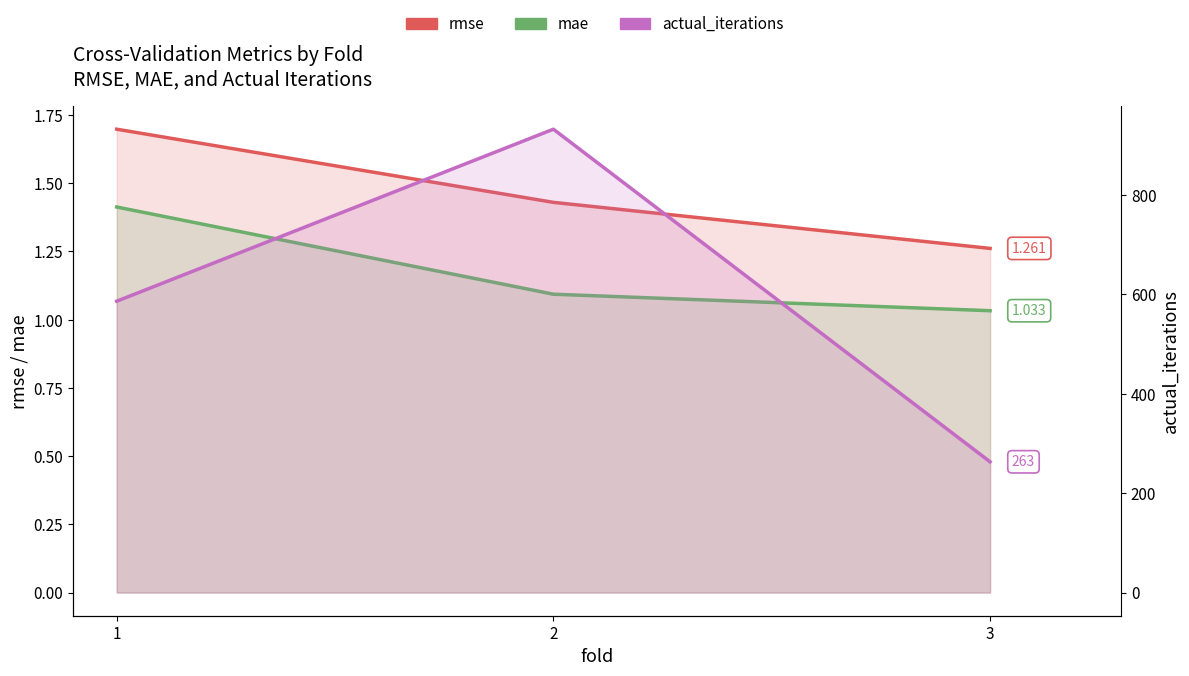

Where is actual_iterations nearest to the value 597?

1